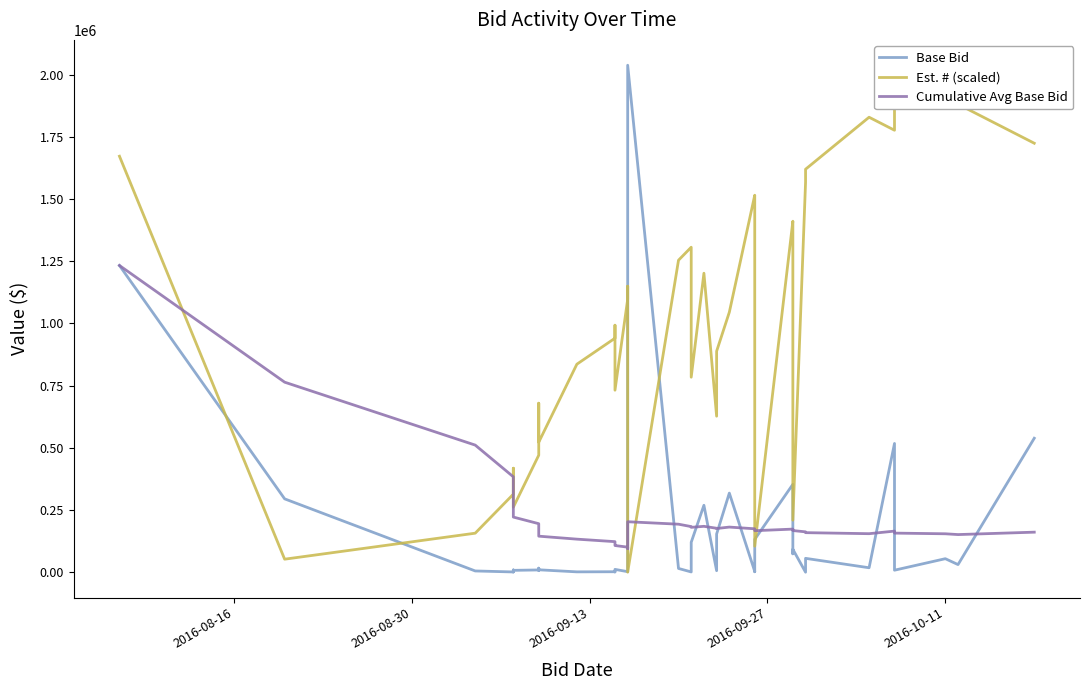

How many intersections are there between Base Bid and Cumulative Avg Base Bid?

11